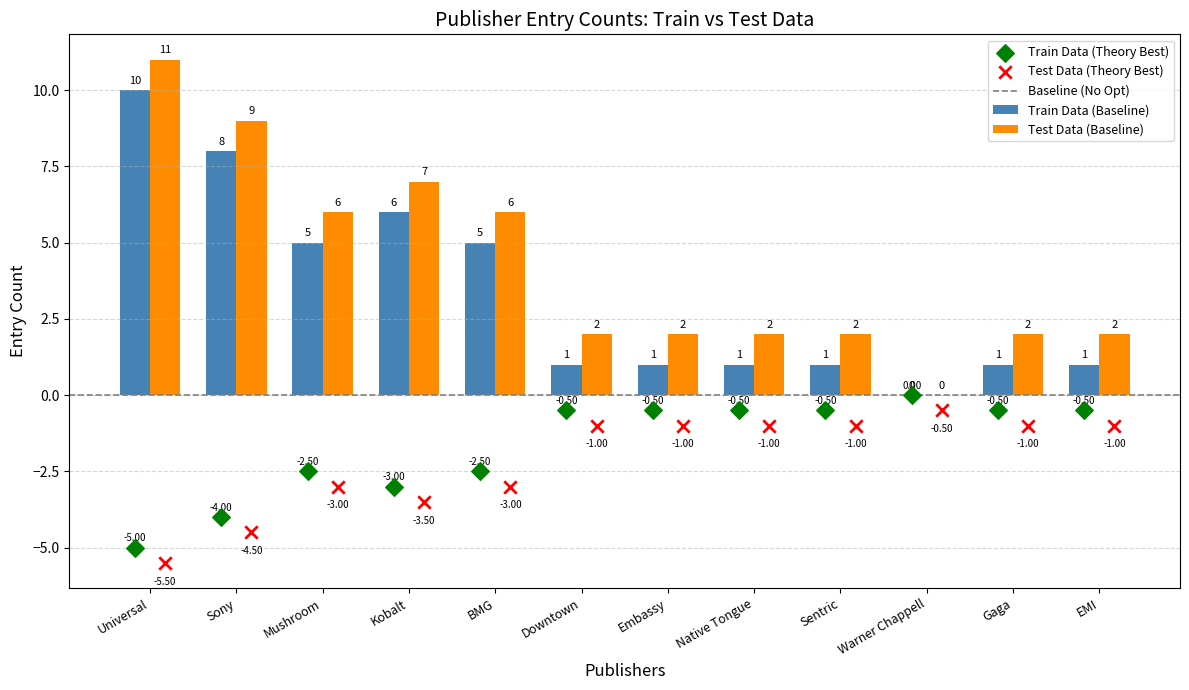

Which has a higher value, BMG or Native Tongue?

BMG